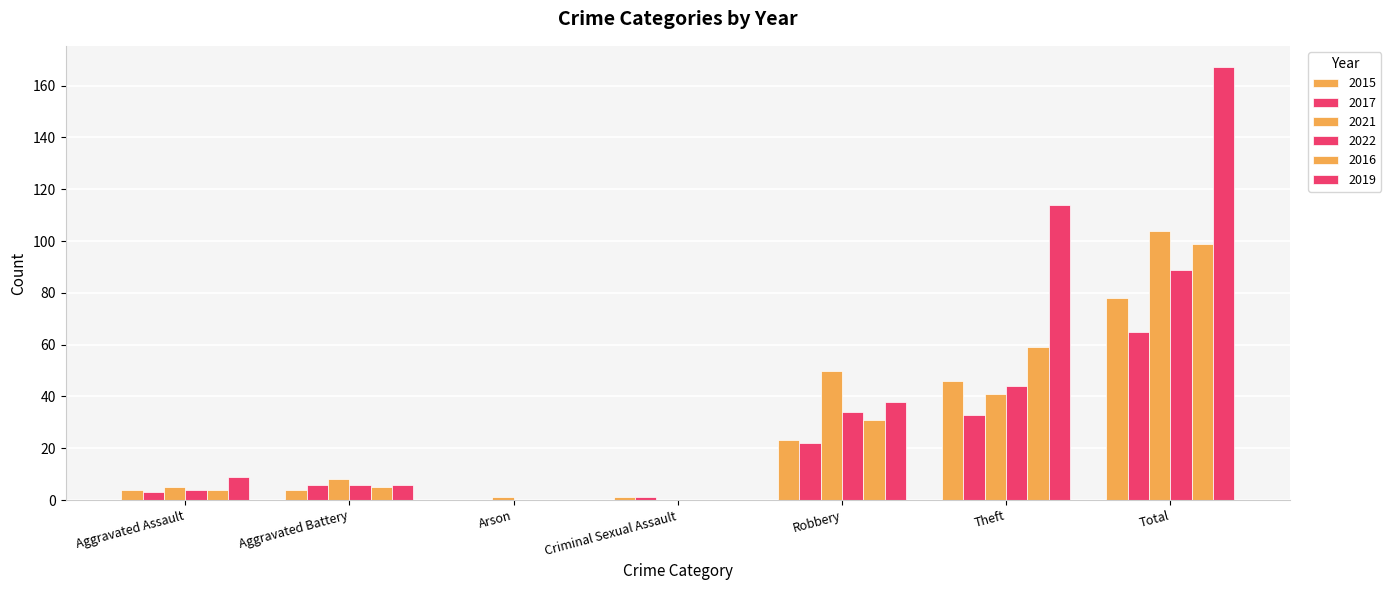

At which category is the sum across all series the highest?

Total